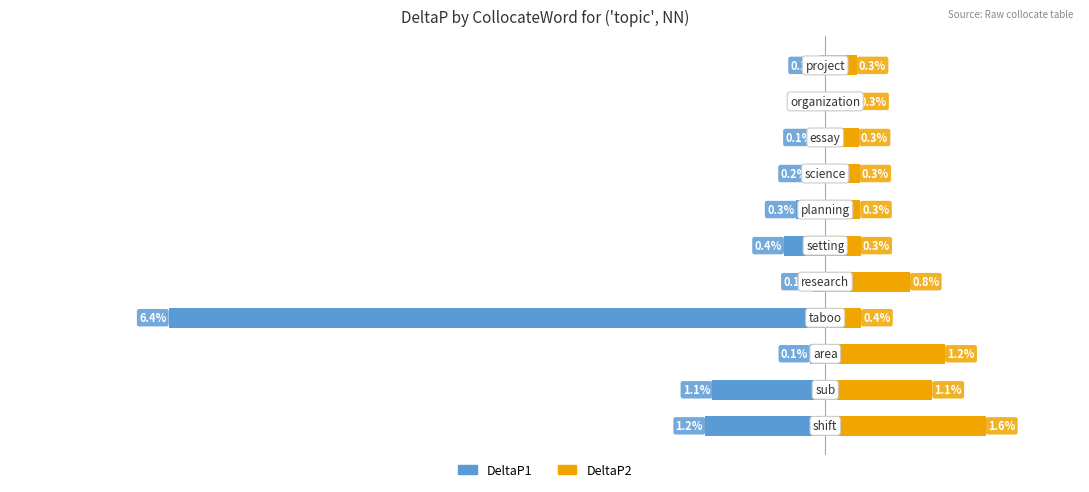

Does the chart contain any negative values?

Yes